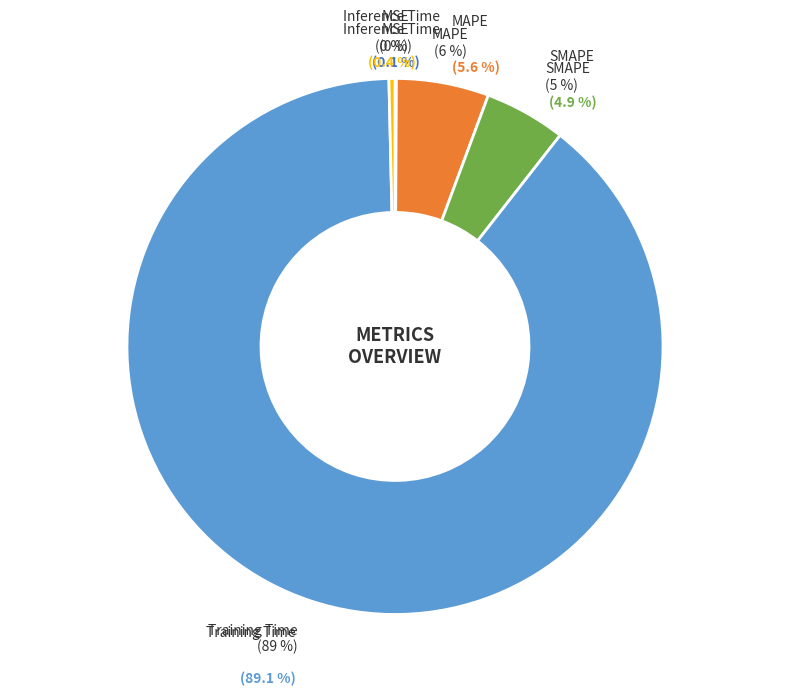

Do Training Time and MAPE together represent more than half of the pie?

Yes